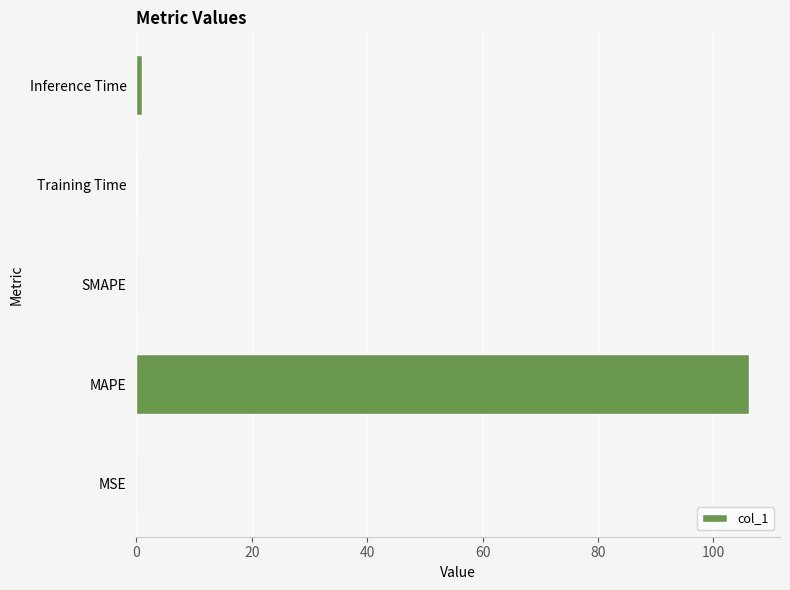

What is the sum of all values?

107.3